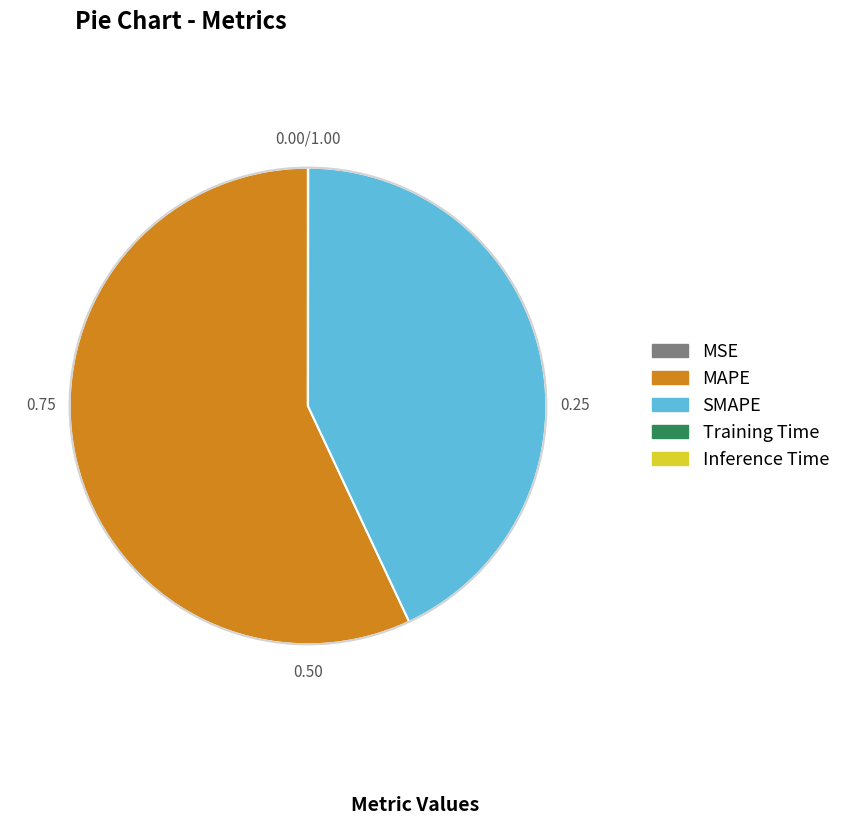

Do SMAPE and MAPE together represent more than half of the pie?

Yes